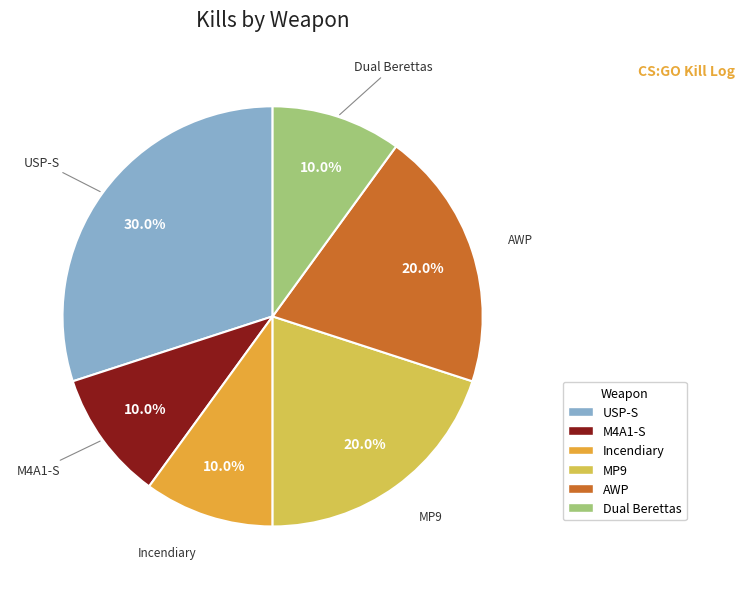

What percentage is the M4A1-S slice, to the nearest percent?

10%